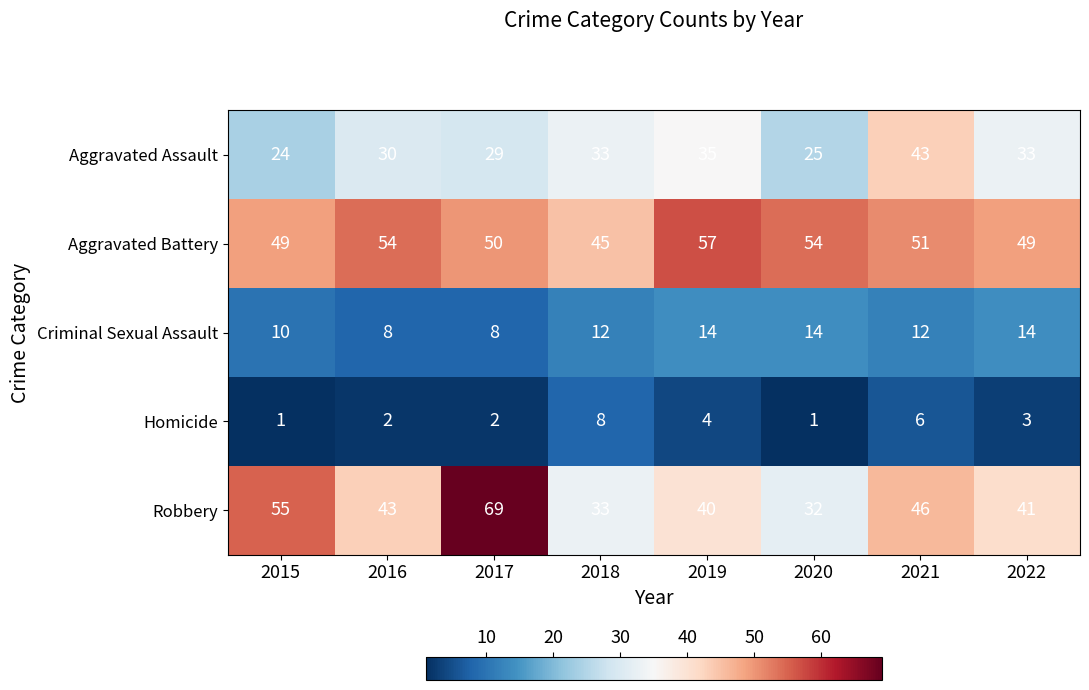

At which label does Robbery reach its minimum?

2020